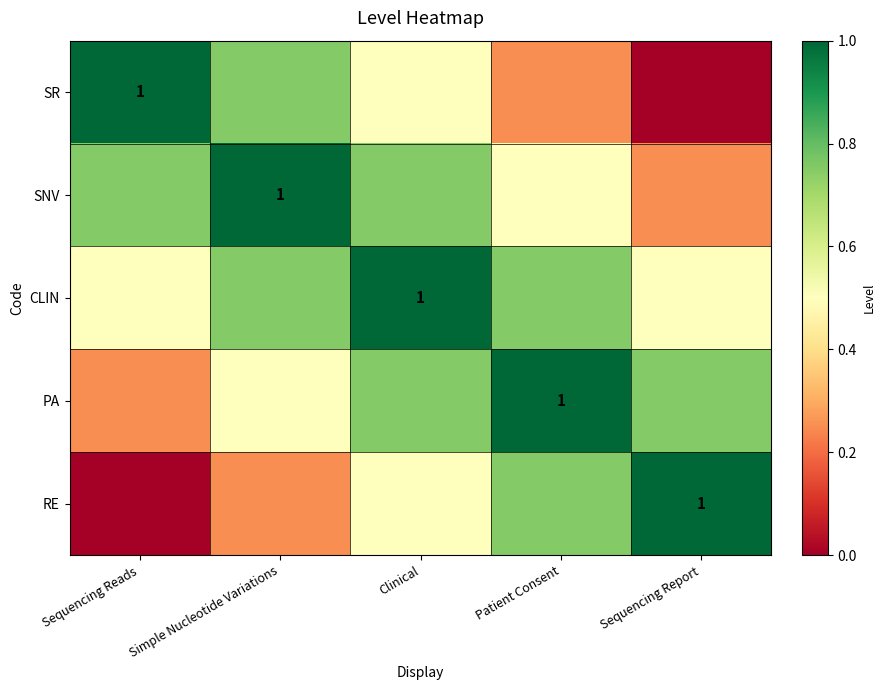

Which series has the largest total across all categories?

CLIN